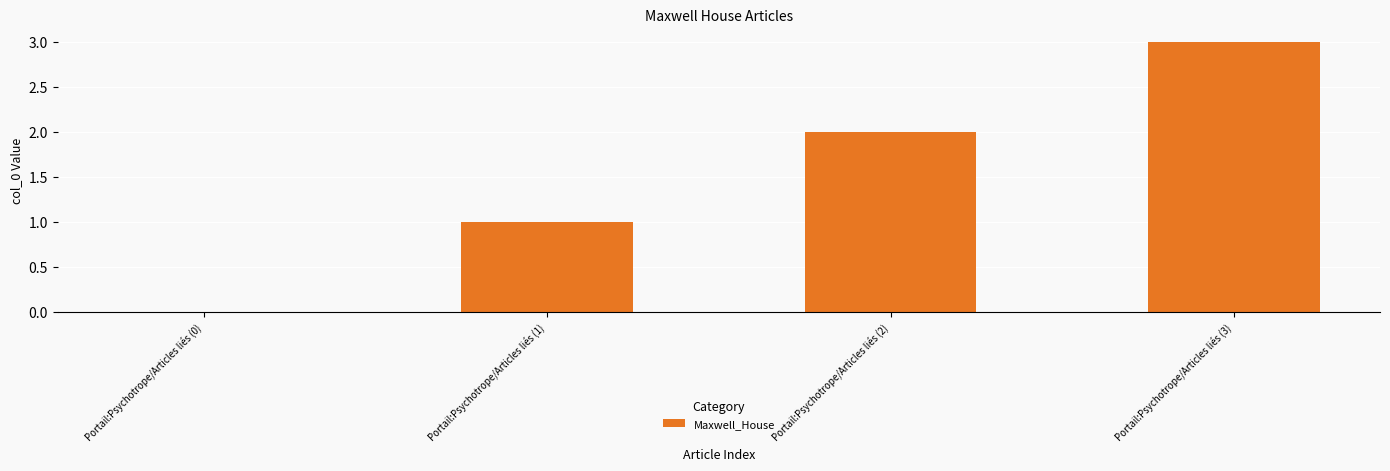

What is the approximate value at Portail:Psychotrope/Articles liés (3)?

3